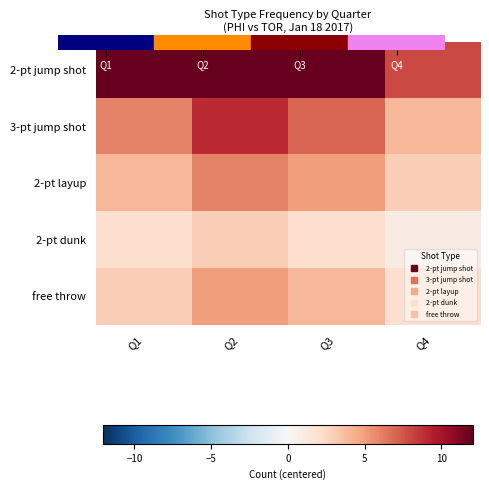

How many series are shown in this chart?

5